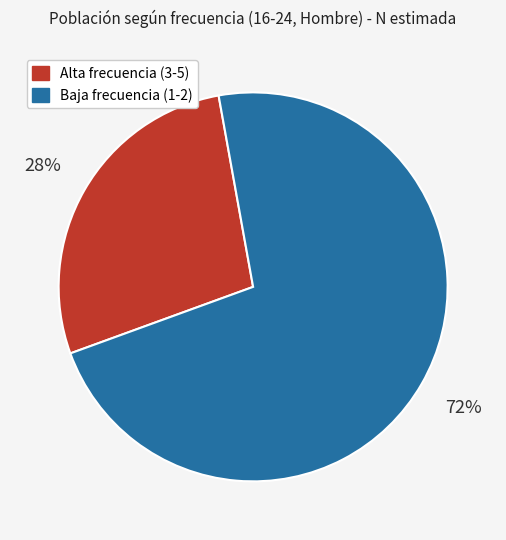

To the nearest percent, what is the average slice percentage?

50%